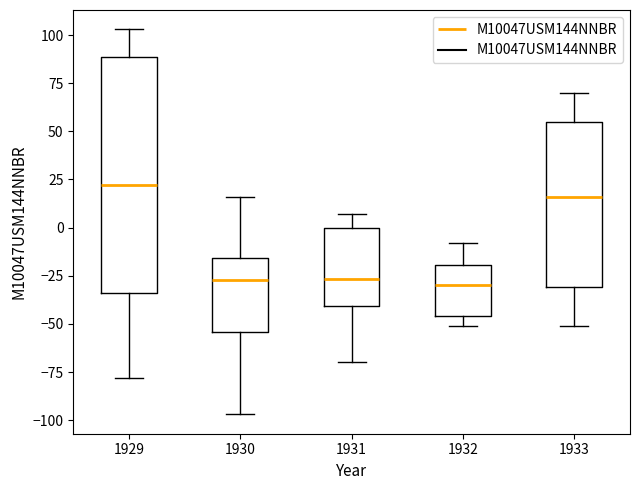

Reading left to right, transcribe this box plot: for each box, give where its median line is, the range the box spans, and where its two whiskers end, as read against the y-axis. The values are not printed on the chart, so give them approximately, as read against the axis.

1929: median 20, box -35 to 90, whiskers -80 to 105
1930: median -25, box -55 to -15, whiskers -95 to 15
1931: median -25, box -40 to 0, whiskers -70 to 5
1932: median -30, box -45 to -20, whiskers -50 to -10
1933: median 15, box -30 to 55, whiskers -50 to 70